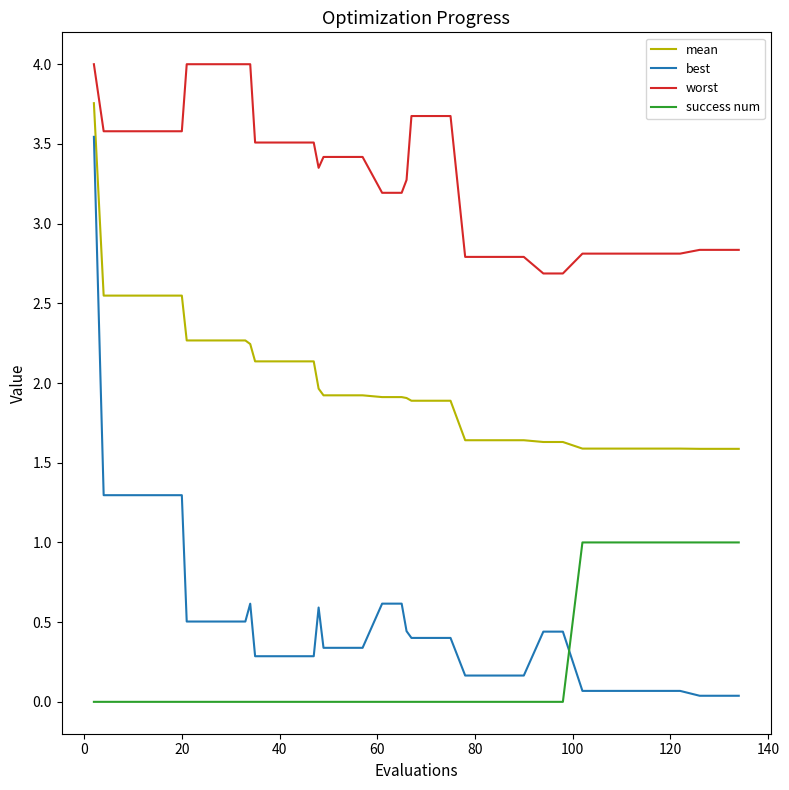

What is the difference between the maximum and minimum values in the success num series?

1.0